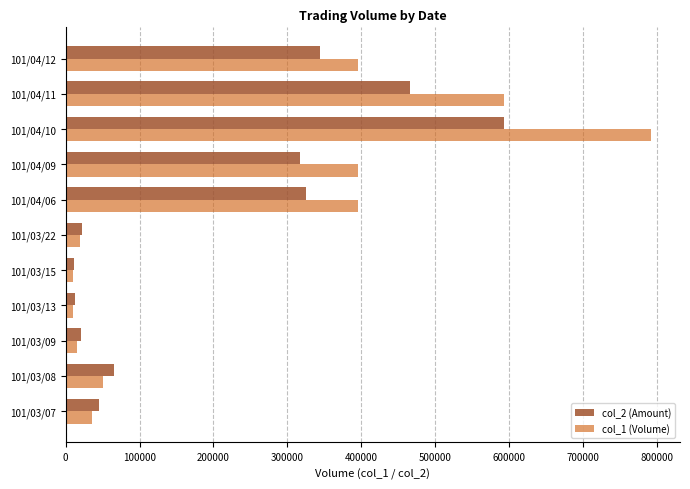

What is the lowest value of the col_2 (Amount) series?

11300